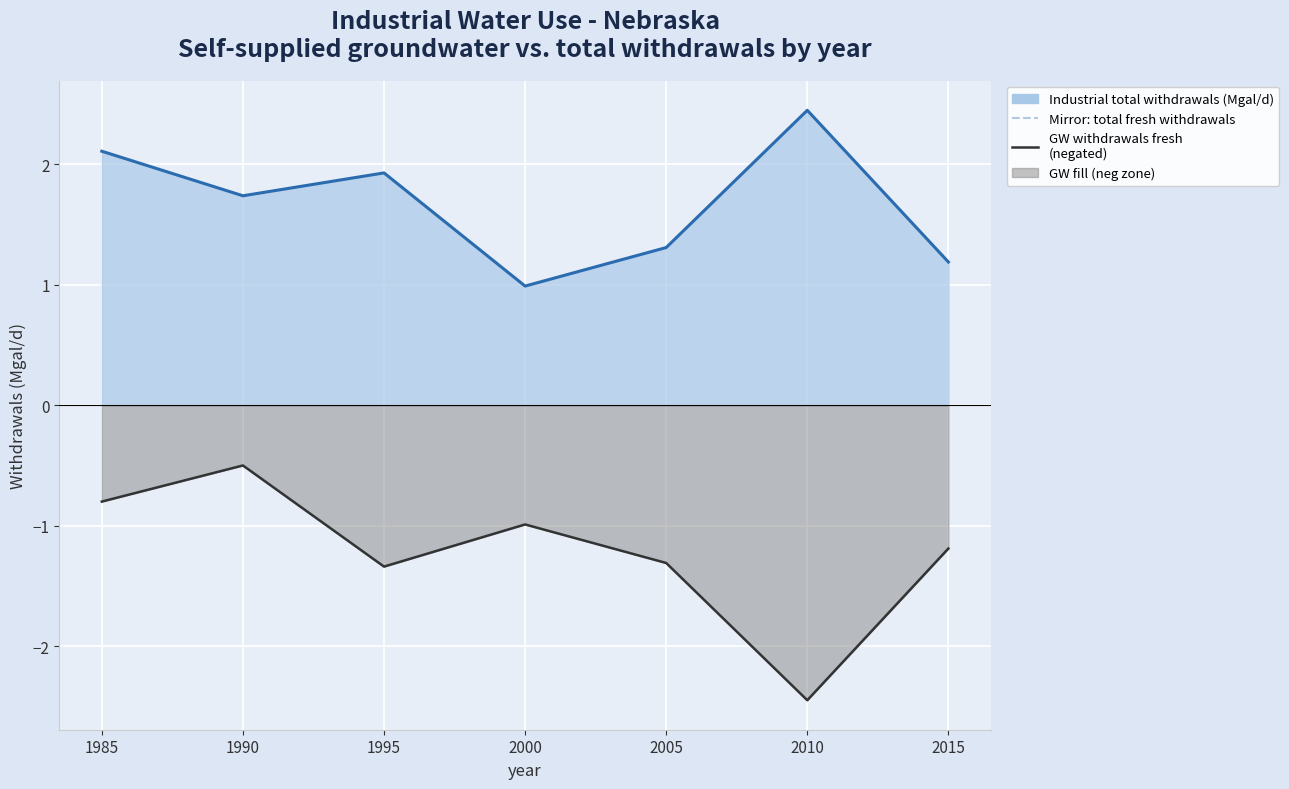

Is the value of Mirror: Industrial total self-supplied withdrawals, fresh, in Mgal/d at 2000 greater than the value of Industrial self-supplied groundwater withdrawals, fresh, in Mgal/d (neg) at 1990?

No